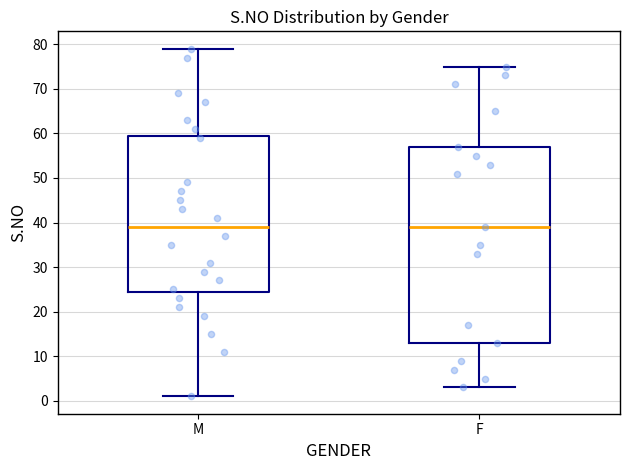

Reading left to right, read every box against the y-axis: the position of its median line, the range the box covers, and the ends of its whiskers. The values are not printed on the chart, so give them approximately, as read against the axis.

M: median 39, box 25 to 60, whiskers 1 to 79
F: median 39, box 13 to 57, whiskers 3 to 75